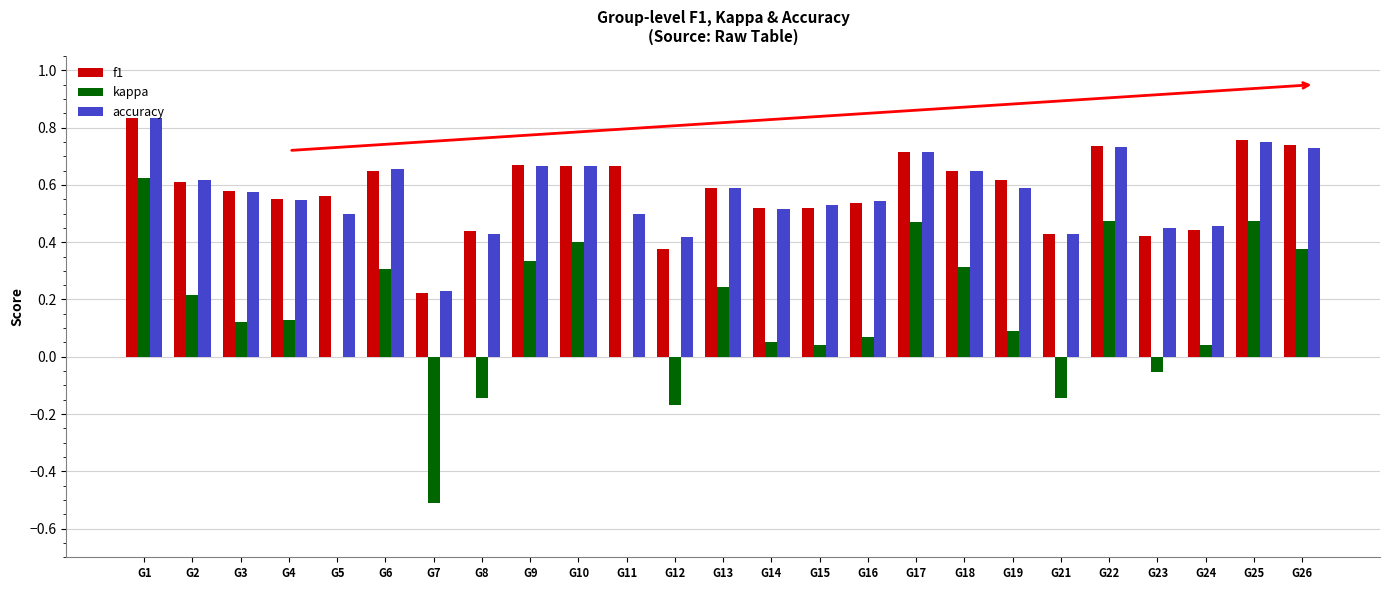

Which category has the highest value in the f1 series?

G1